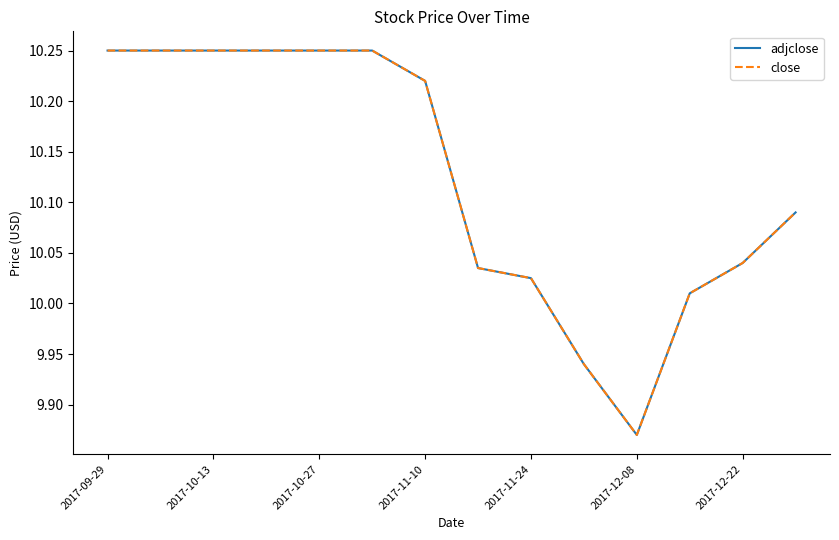

Is this an area chart (filled region under the line)?

No